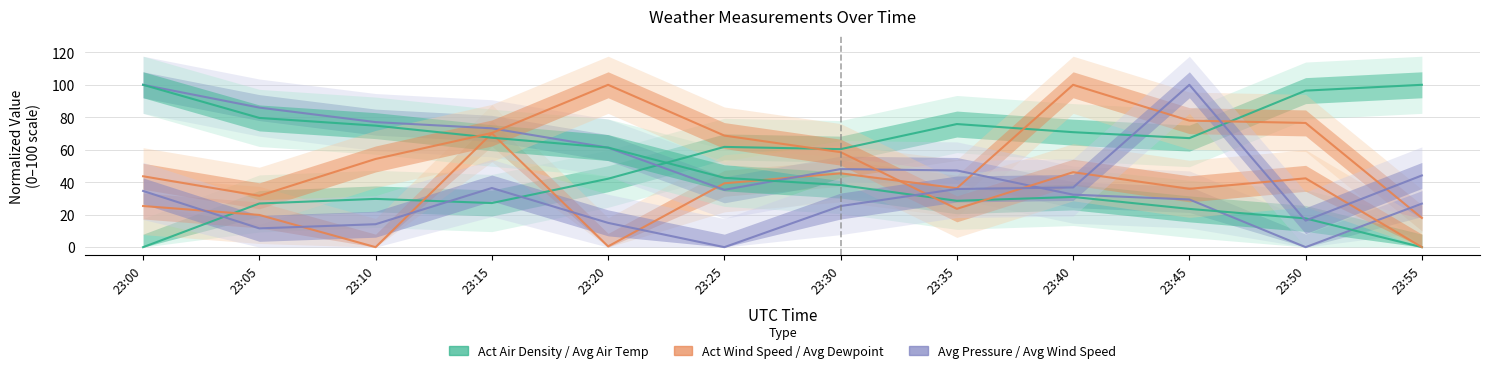

Reading right to left, transcribe all the data shown in this chart.

Act Air Density: 100.0	96.4	67.2	70.8	75.8	60.4	61.8	42.2	27.2	29.7	26.9	0.0
Act Wind Speed km/u: 18.0	76.5	77.9	100.0	36.3	45.5	39.3	0.5	70.1	0.0	19.8	25.3
Avg Absolute air pressure: 26.8	0.0	29.4	32.3	47.2	48.1	35.3	61.3	73.2	77.0	86.0	100.0
Avg Air Temprature: 0.0	17.7	23.6	30.9	28.6	38.3	42.7	61.3	67.4	74.8	79.6	100.0
Avg Dewpoint temperature: 0.0	42.4	35.9	46.2	23.6	58.5	68.7	100.0	70.3	54.3	31.6	43.7
Avg Wind Speed km/u: 44.2	16.3	100.0	36.8	35.8	25.3	0.0	15.0	36.4	14.1	11.6	34.6